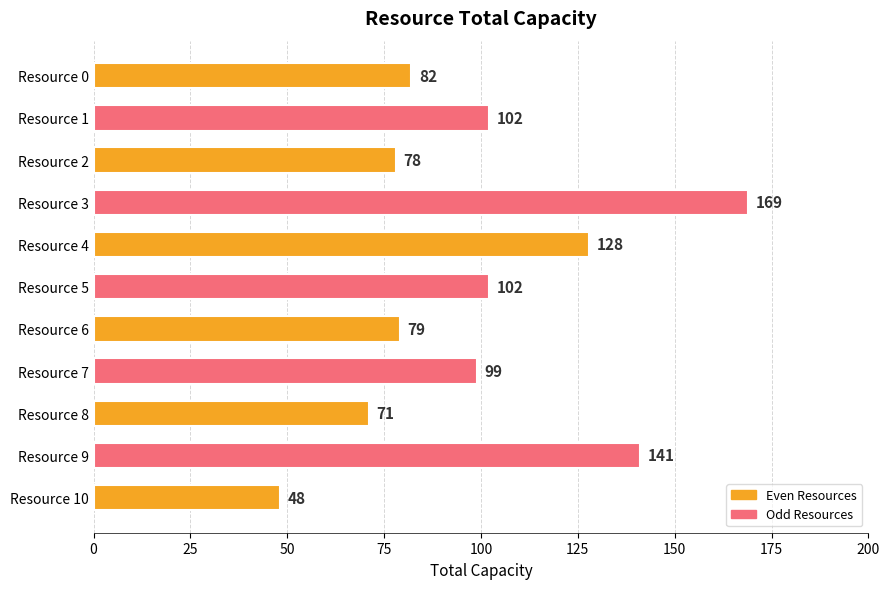

Is it true that the value at Resource 1 is 66?

False